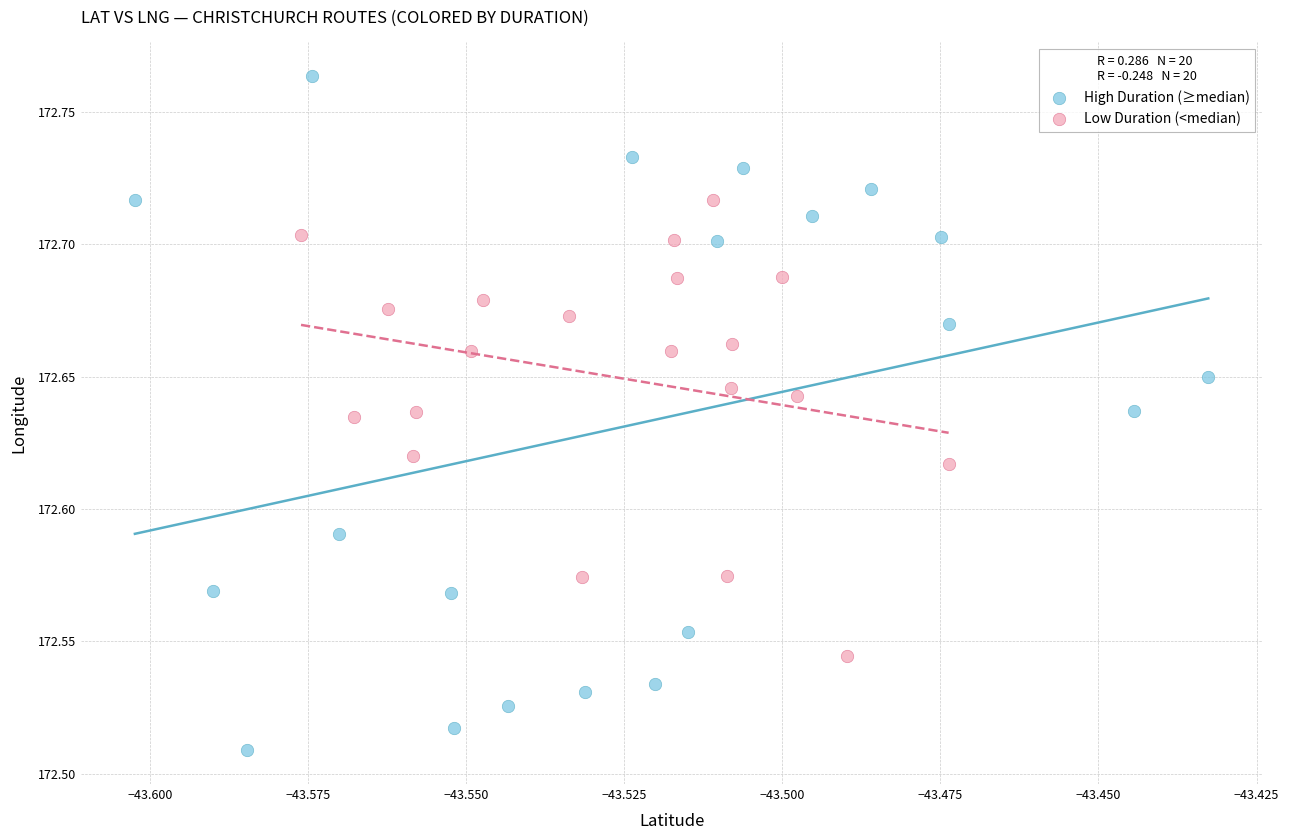

Which series has the widest spread of Y values?

High Duration (≥median)